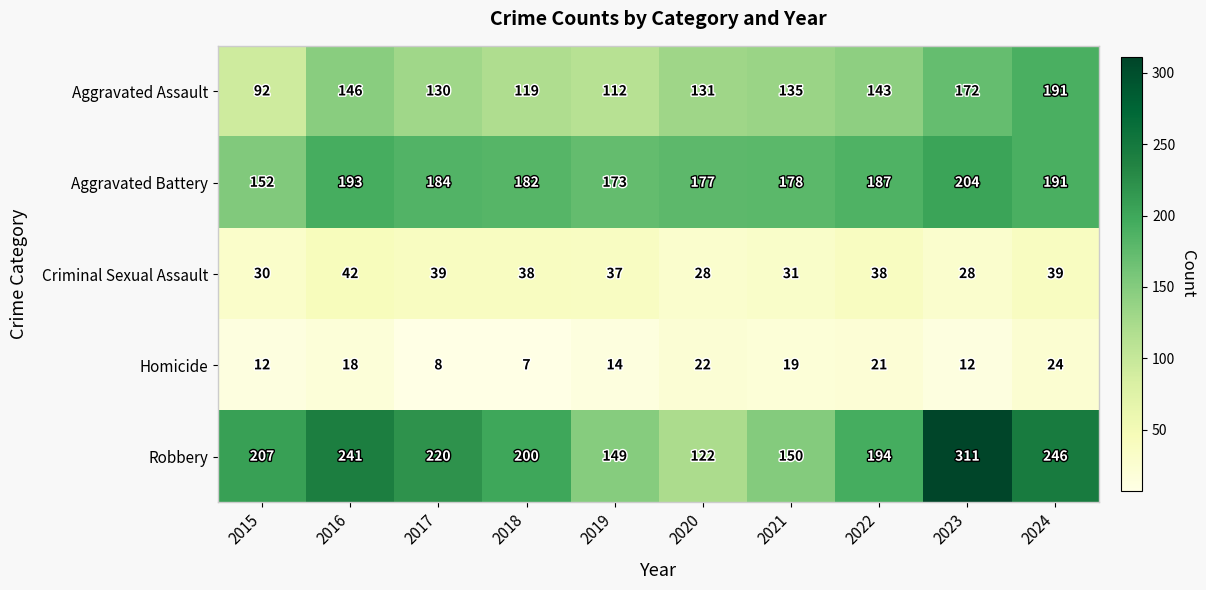

The Homicide series shows 19 at 2021. True or false?

True